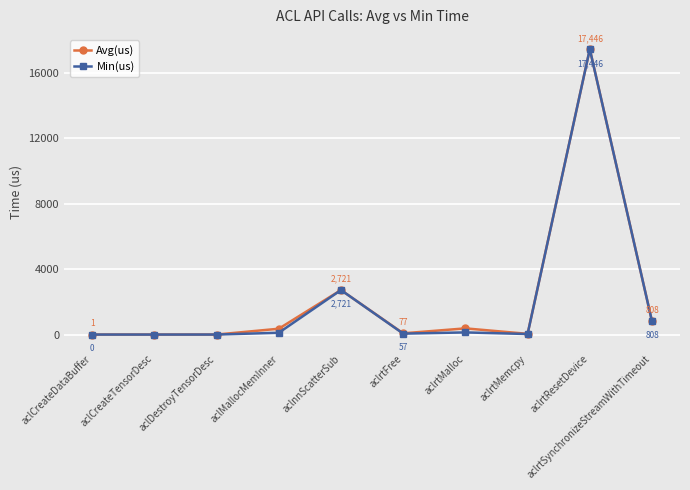

True or false: Min(us) has a value of 29598.5 at aclrtResetDevice.

False